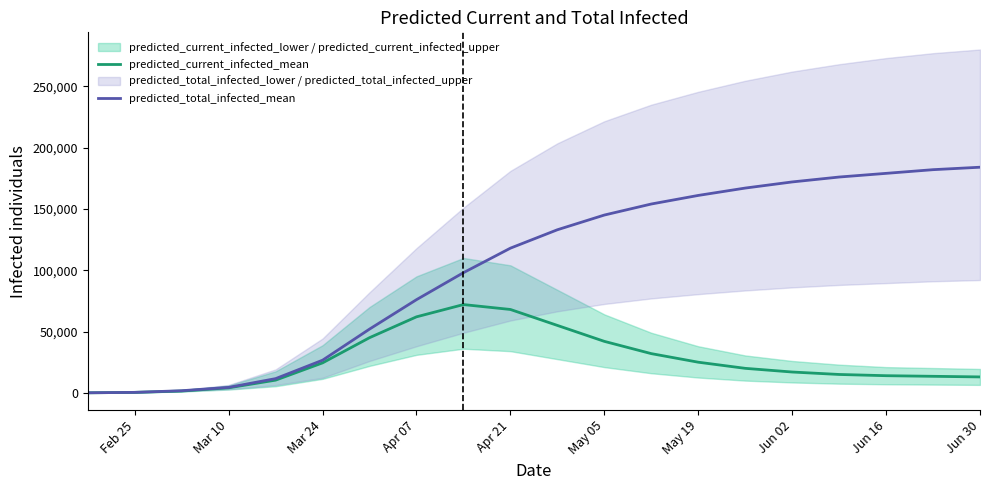

At which label does predicted_current_infected_mean first exceed 20000?

Mar 24